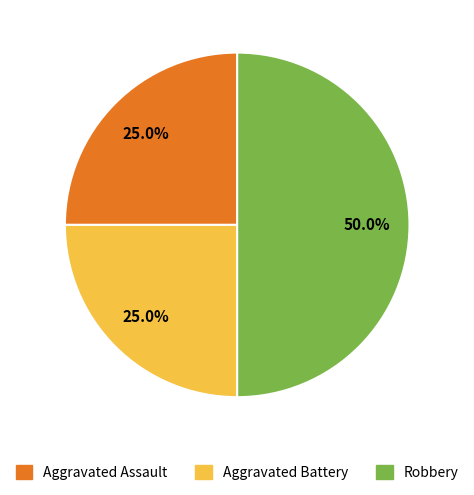

How much of the chart is everything except Aggravated Assault?

75.0%